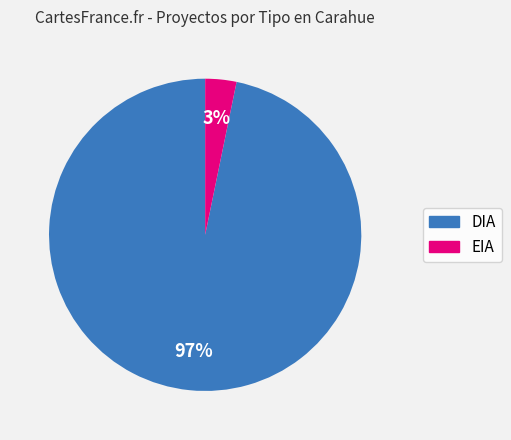

How many slices are in this pie chart?

2